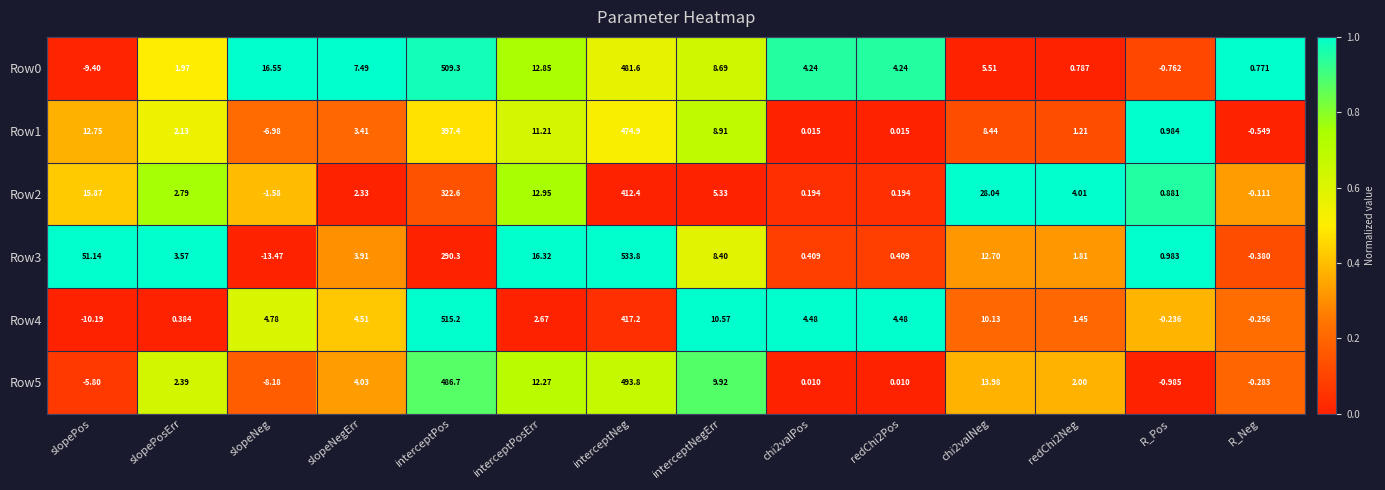

At which category does the chart reach its minimum across all series?

slopeNeg